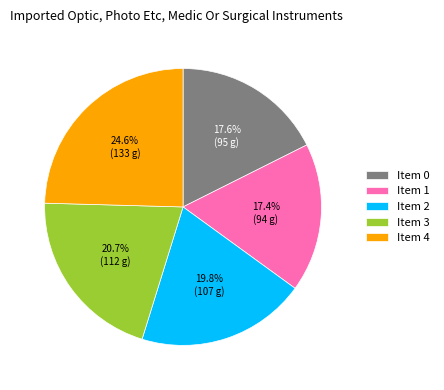

Which category has the biggest portion of the pie?

Item 4